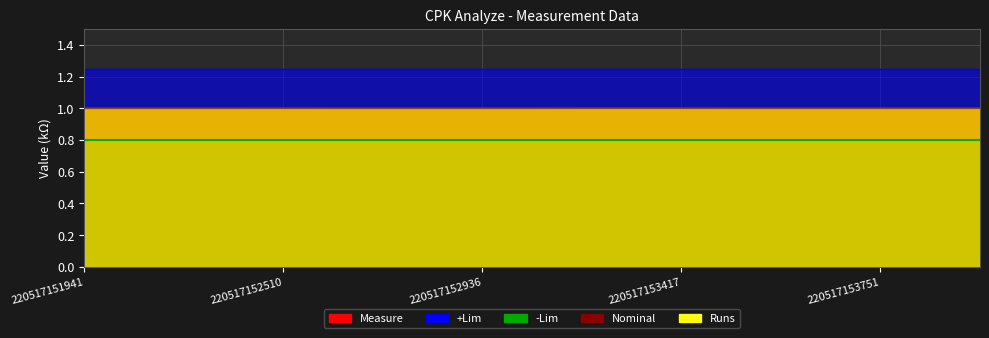

Reading left to right, transcribe all the data shown in this chart.

Measure: 1.0	1.0	1.0	1.0	1.0	1.0	1.0	1.0	1.0	1.0
+Lim: 1.2	1.2	1.2	1.2	1.2	1.2	1.2	1.2	1.2	1.2
-Lim: 0.8	0.8	0.8	0.8	0.8	0.8	0.8	0.8	0.8	0.8
Nominal: 1.0	1.0	1.0	1.0	1.0	1.0	1.0	1.0	1.0	1.0
Runs: 1.0	1.0	1.0	1.0	1.0	1.0	1.0	1.0	1.0	1.0